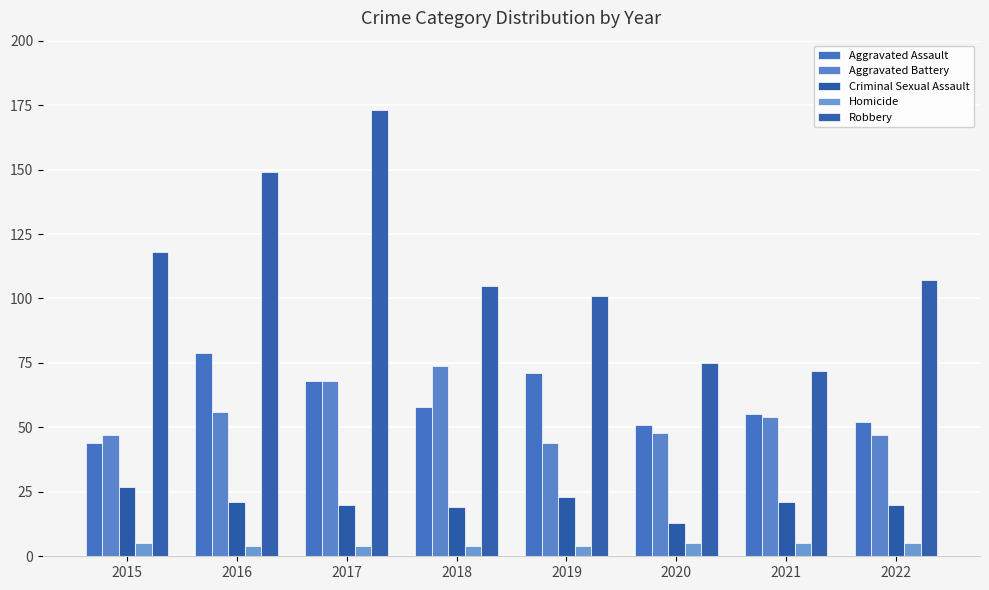

How many groups of bars are there?

8